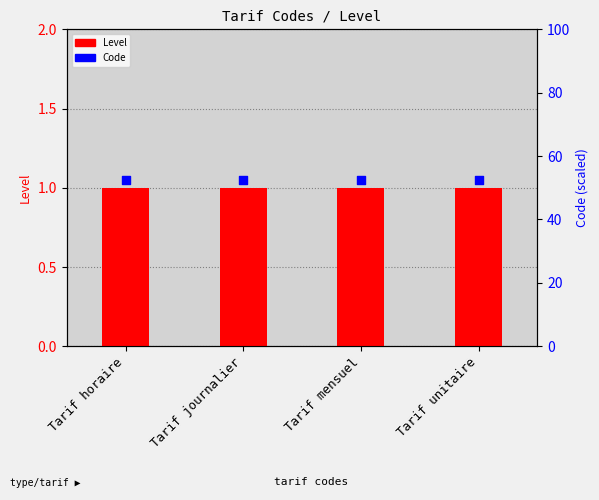

Which series has the largest total across all categories?

Code